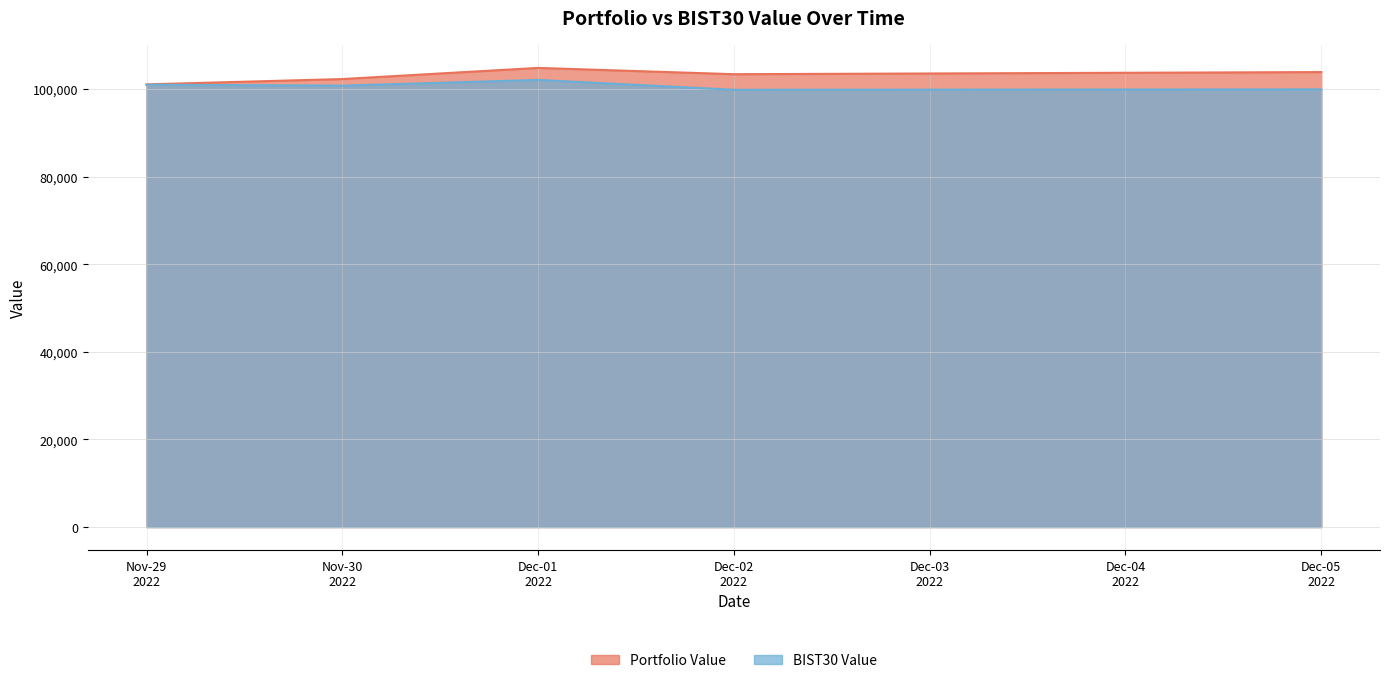

What is the greatest value displayed?

104859.1